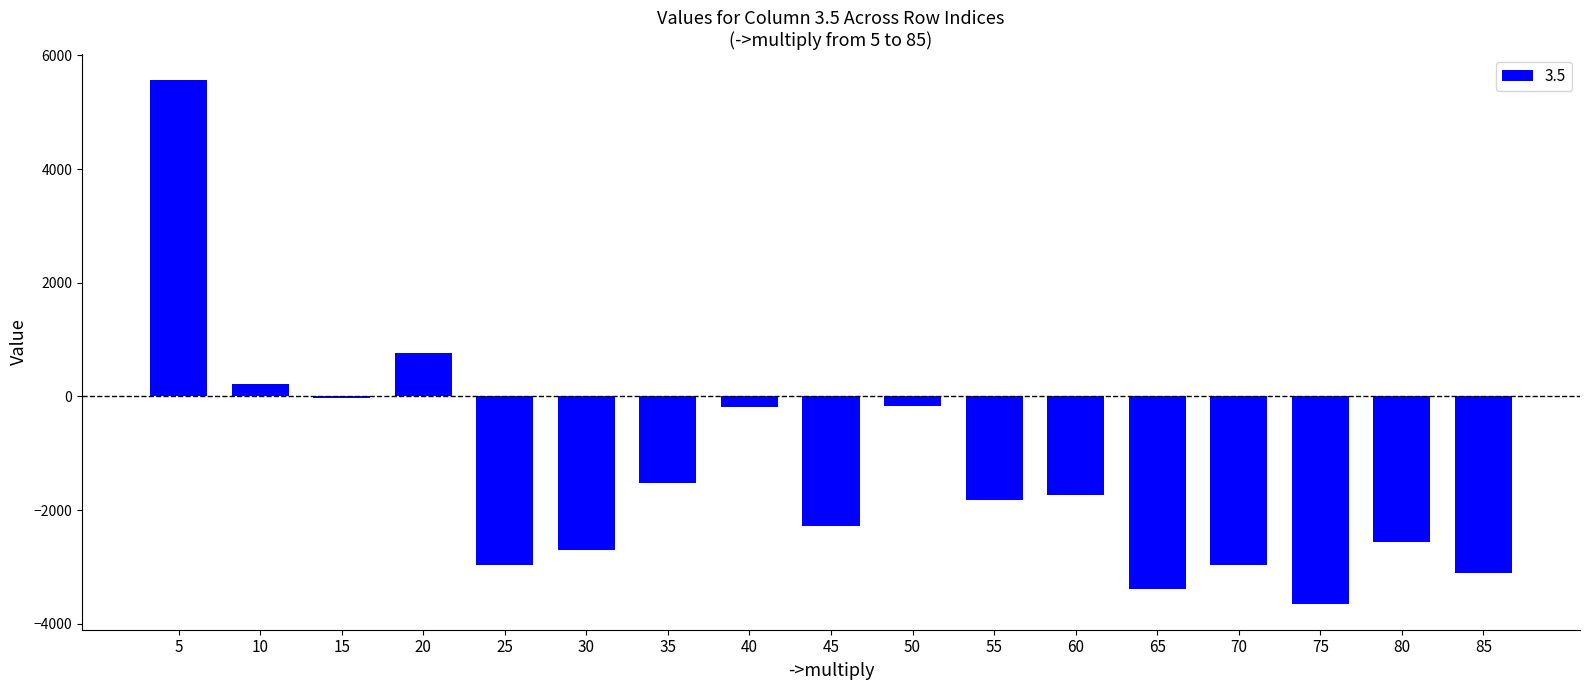

What is the smallest value displayed?

-3645